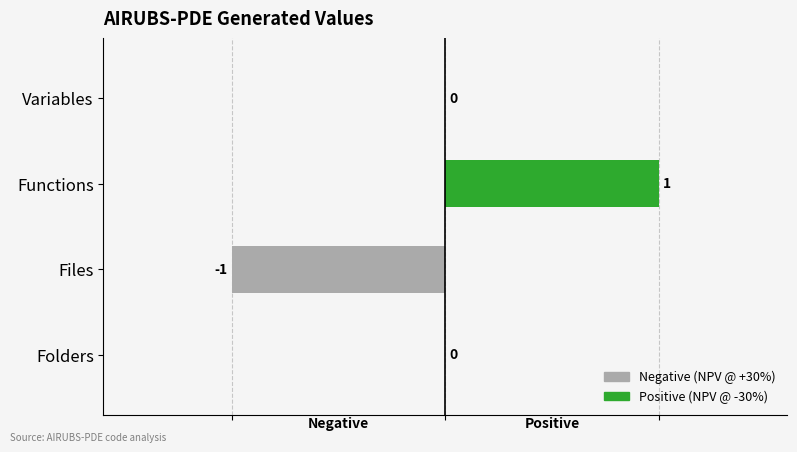

Reading top to bottom, transcribe all the data shown in this chart.

Variables=0	Functions=1	Files=-1	Folders=0